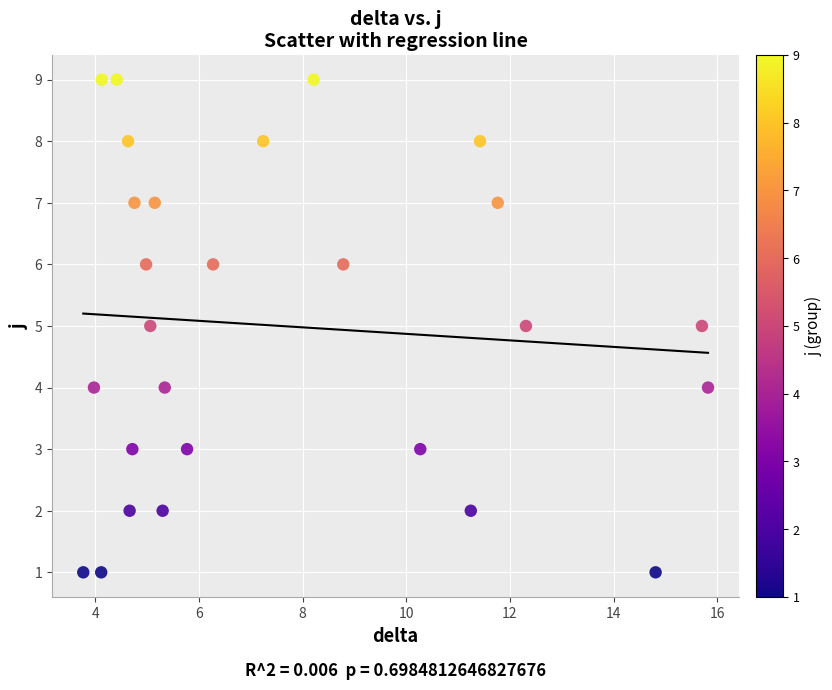

What is the range of Y values (max minus min)?

8